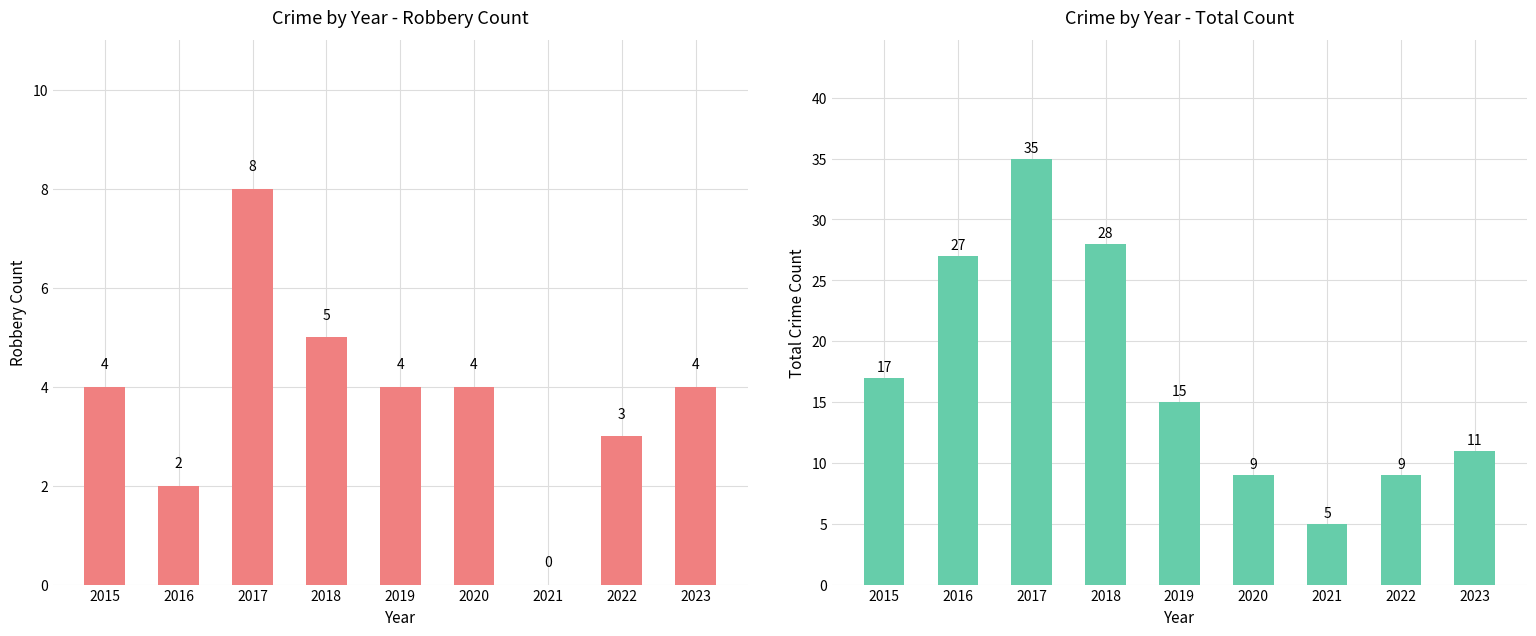

What is the lowest value of the Total series?

5